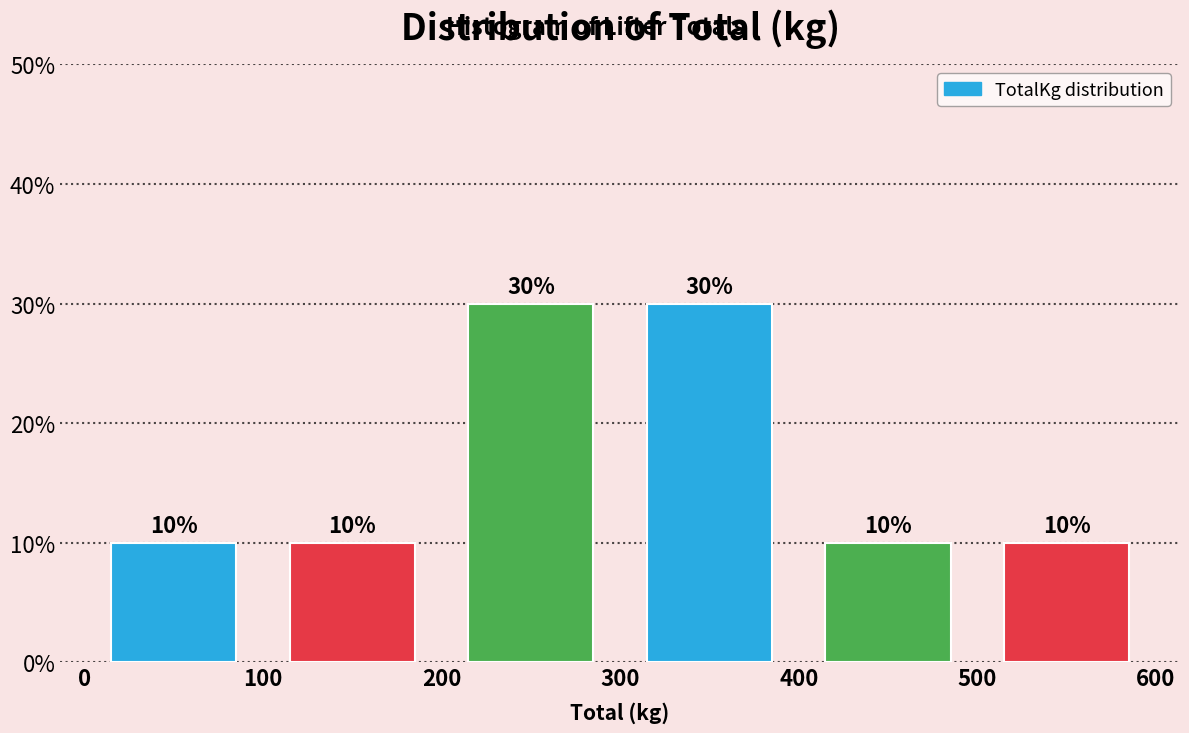

Reading left to right, transcribe this chart: for each bar, give the range it covers on the x-axis and its height.

0 to 100: 10
100 to 200: 10
200 to 300: 30
300 to 400: 30
400 to 500: 10
500 to 600: 10